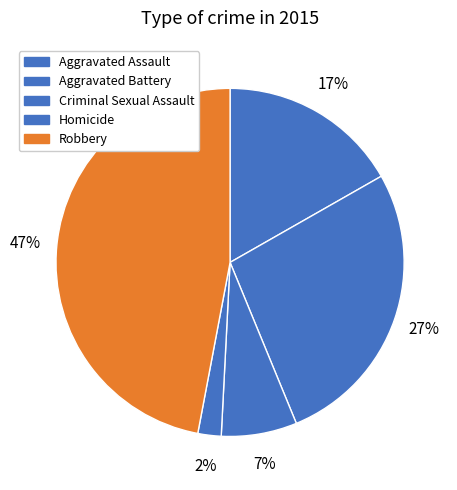

Rank the categories by value from highest to lowest.

Robbery, Aggravated Battery, Aggravated Assault, Criminal Sexual Assault, Homicide